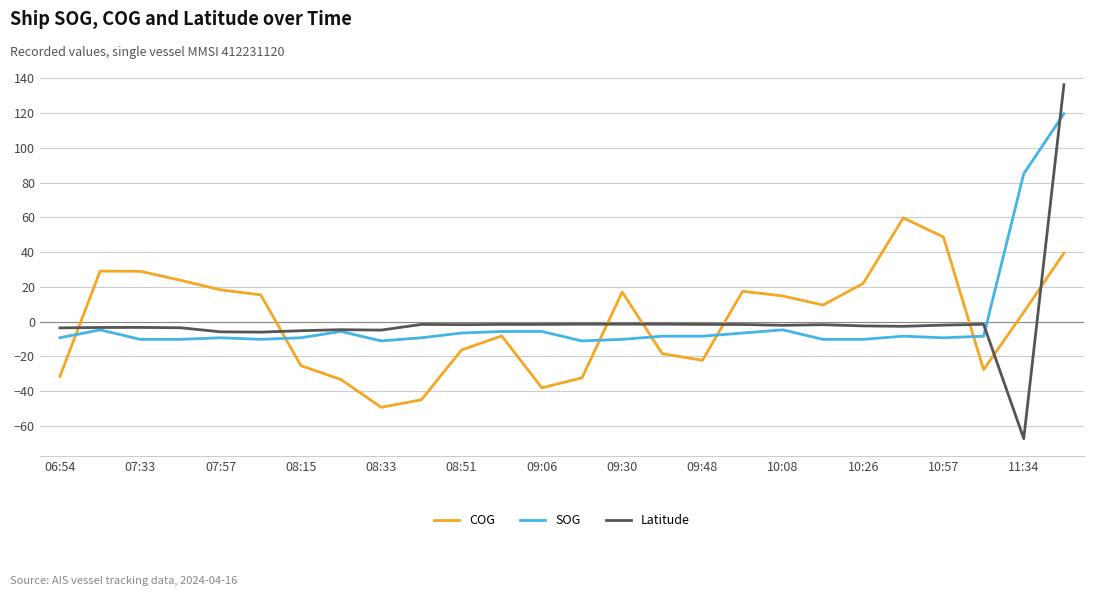

Rank the series by their maximum value, from lowest to highest.

COG, SOG, Latitude